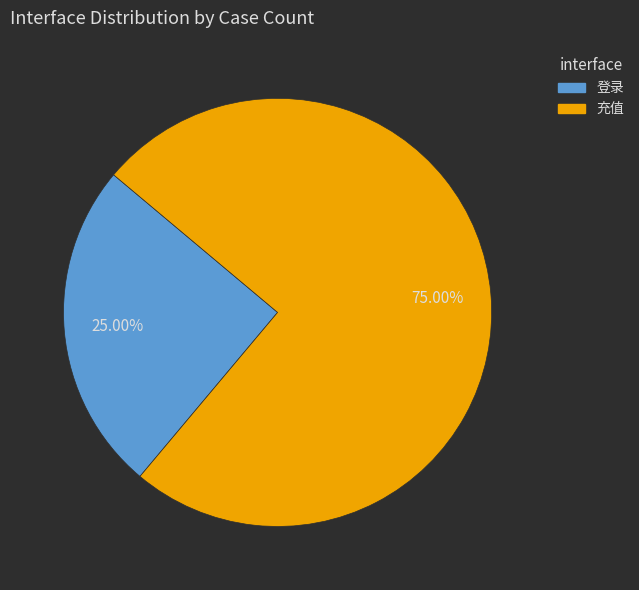

Is there any slice that represents more than half of the pie?

Yes